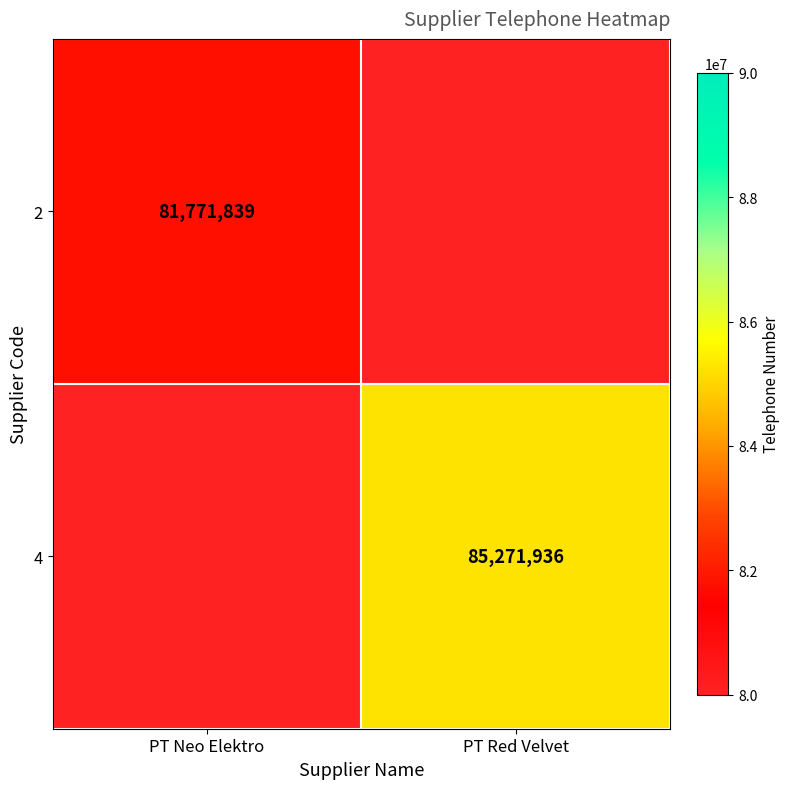

How many distinct data groups are displayed?

2